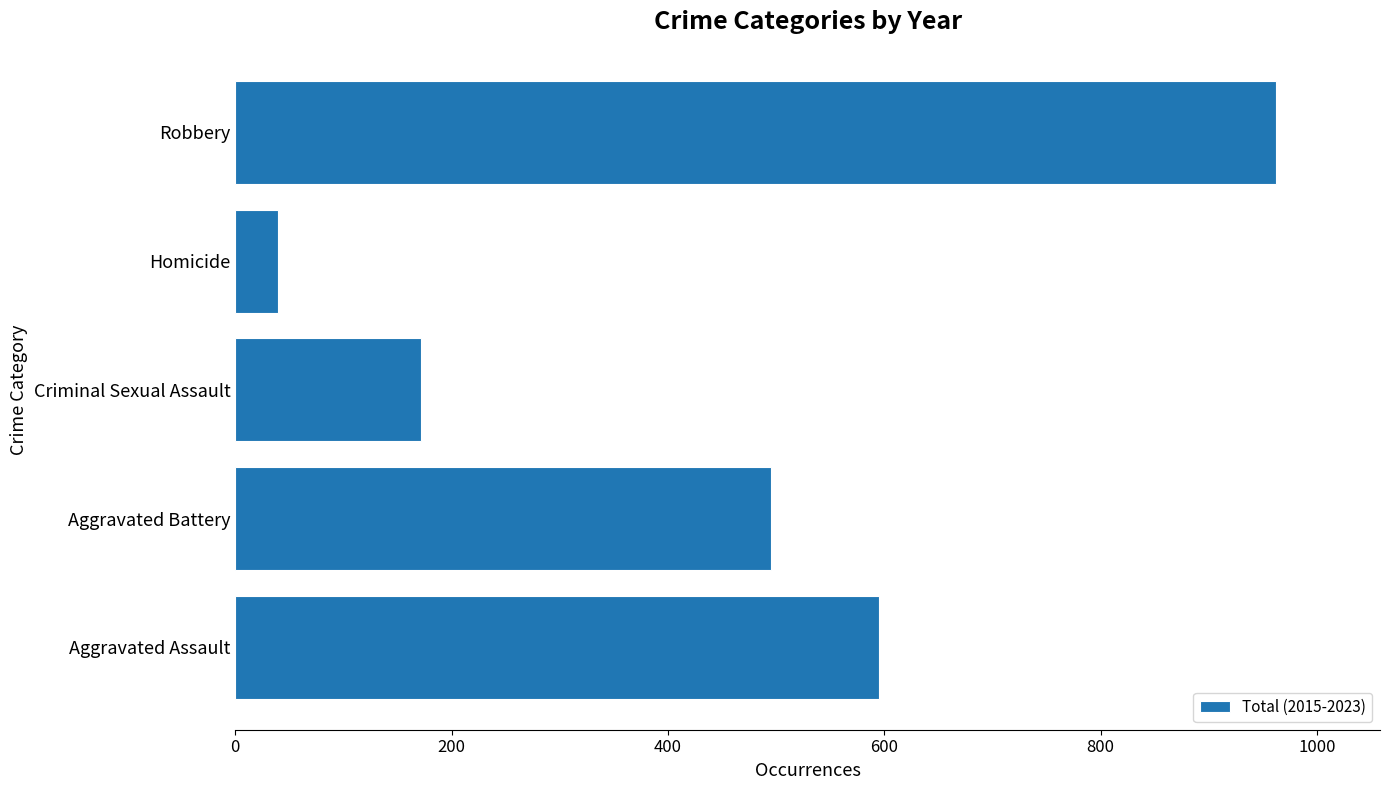

How many distinct data groups are displayed?

1